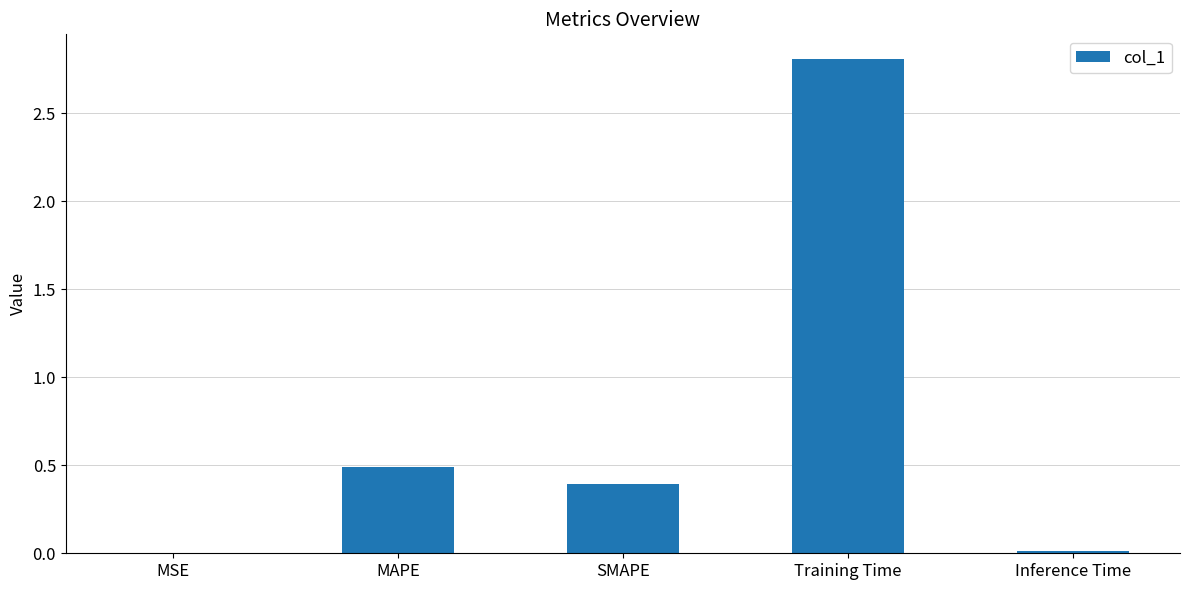

Is it true that the value at MAPE is 0.7?

False